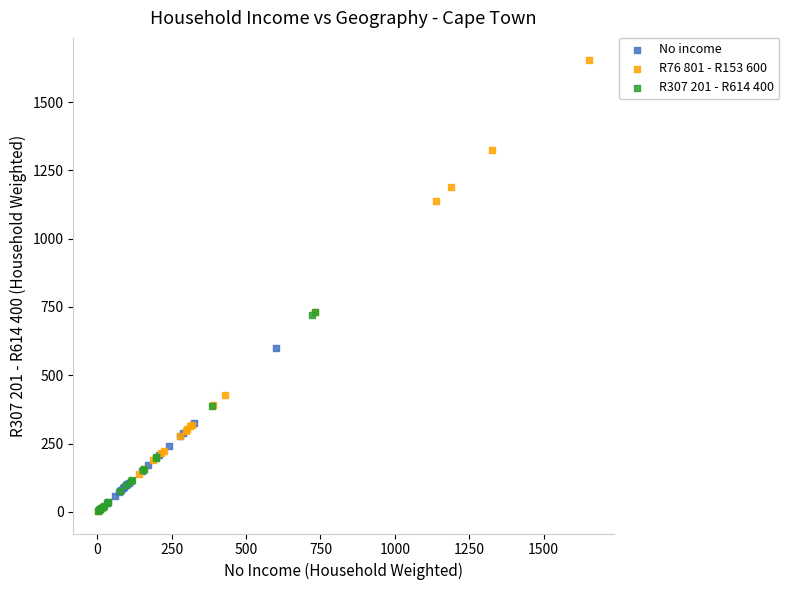

Which series contains the highest Y value?

R76 801 - R153 600